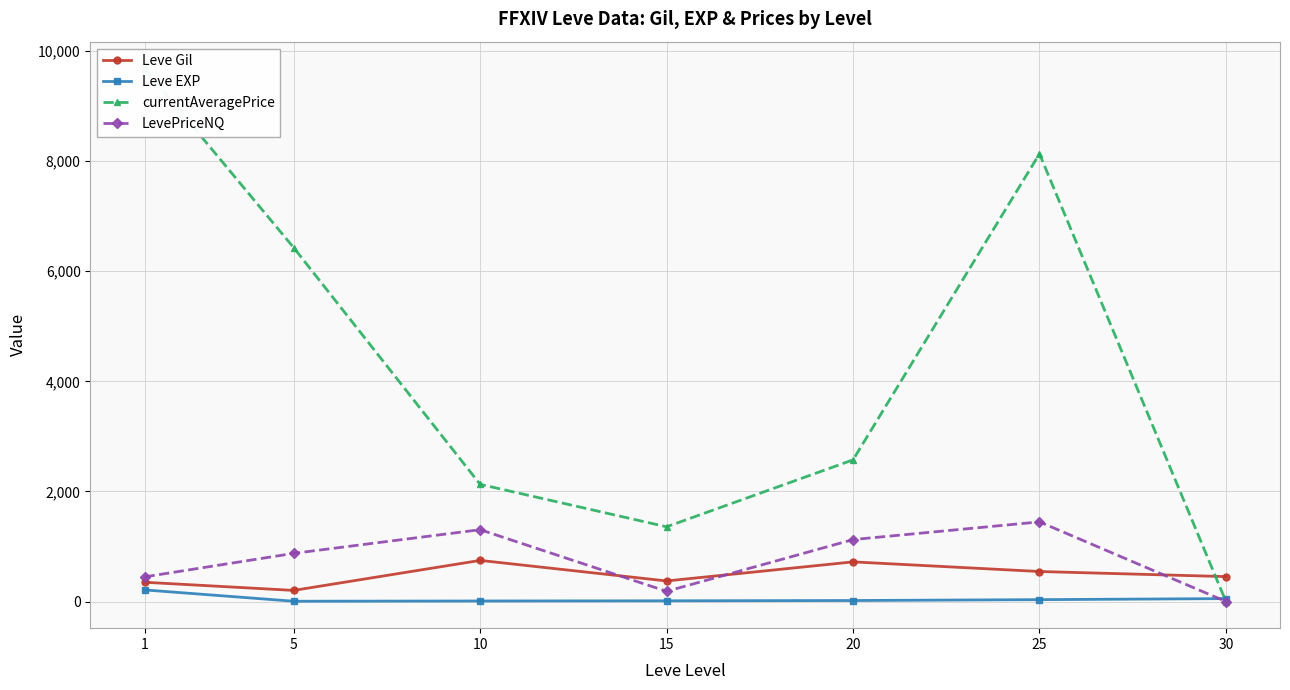

Which series has the widest spread of values?

currentAveragePrice